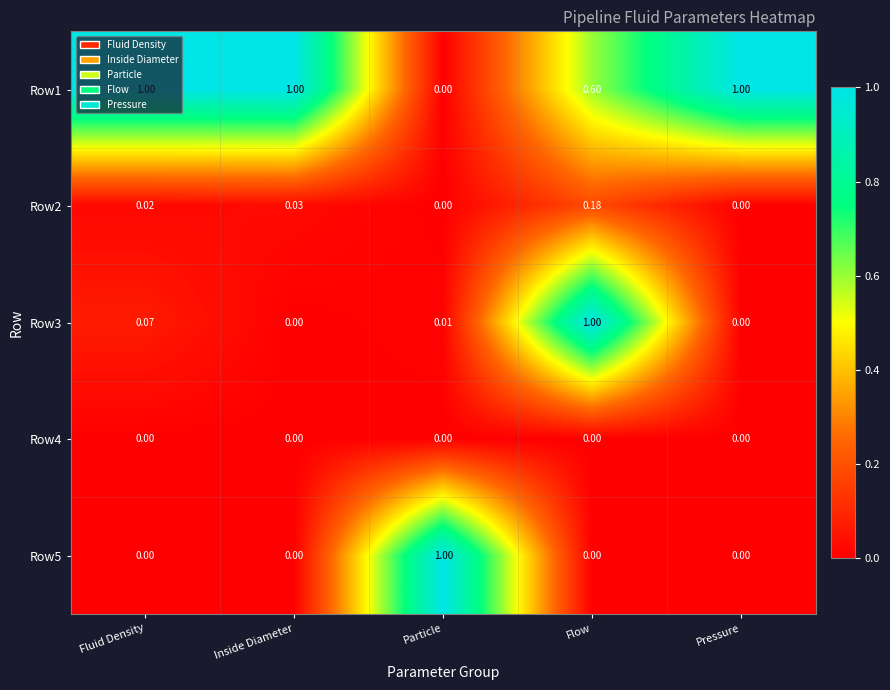

At which label is Row1 closest to 0?

Particle